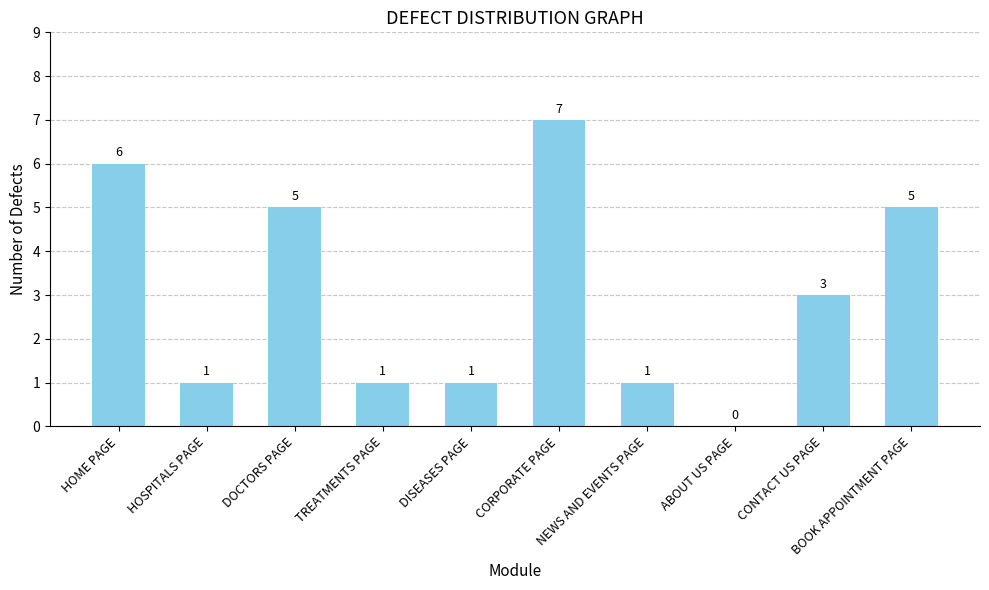

The value at DOCTORS PAGE is 9. True or false?

False